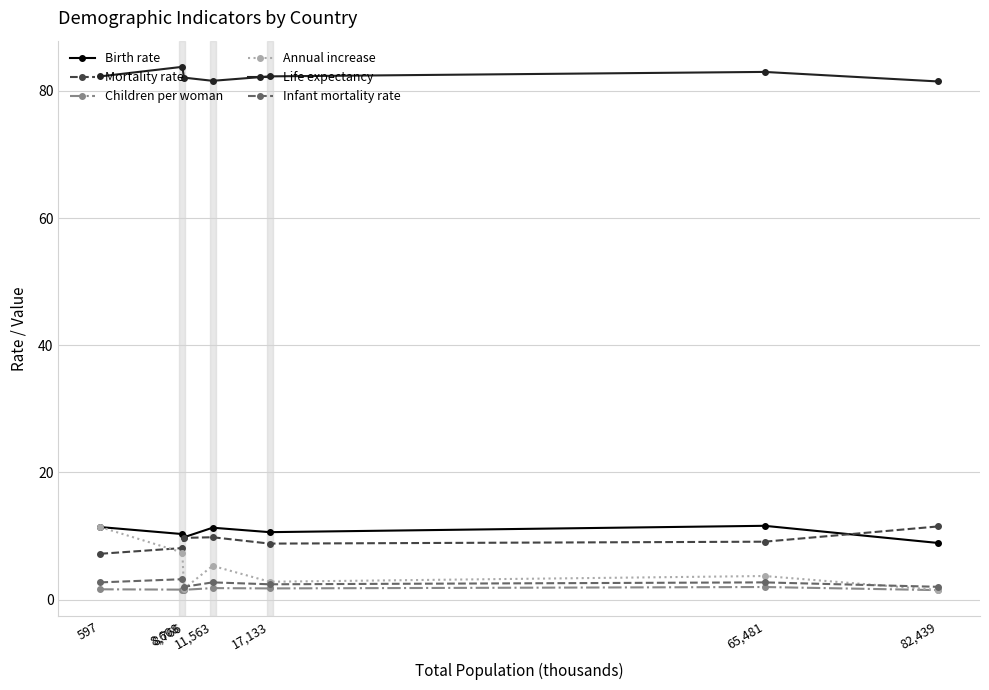

What is the difference between the second highest and second lowest values in the Annual increase series?

5.7